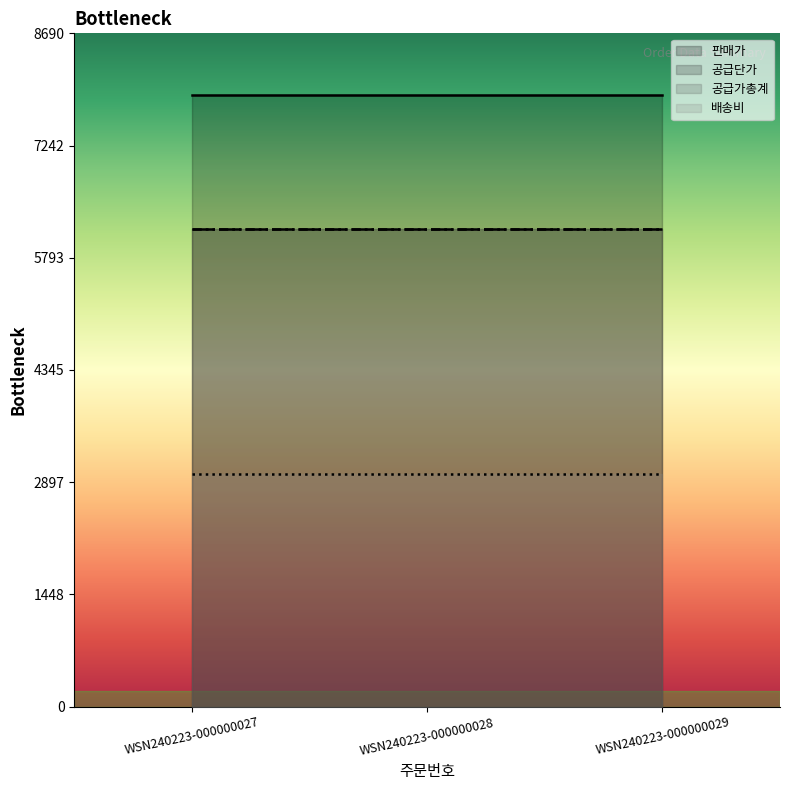

What is the highest value of the 공급단가 series?

6162